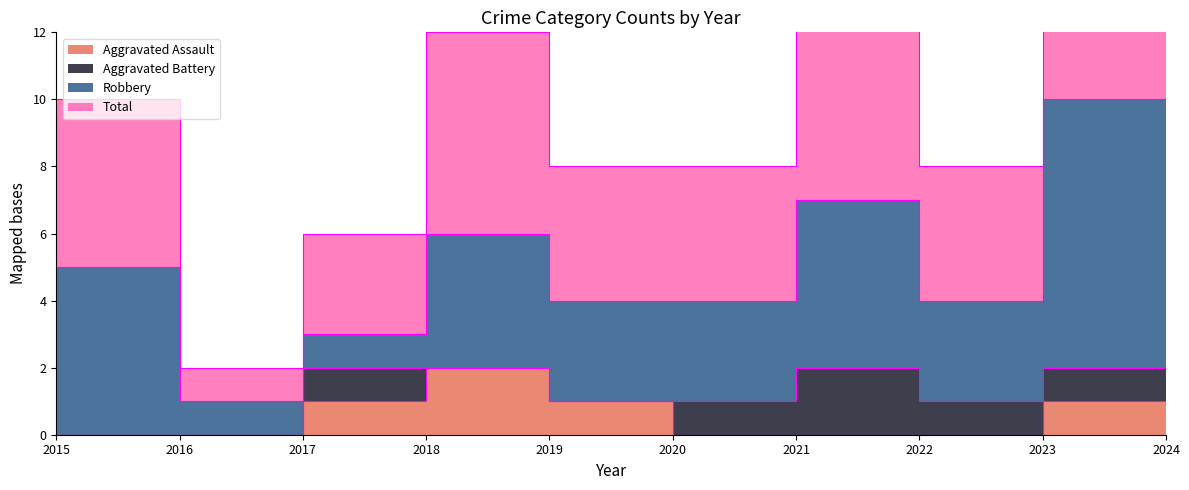

Which series has the largest total across all categories?

Total